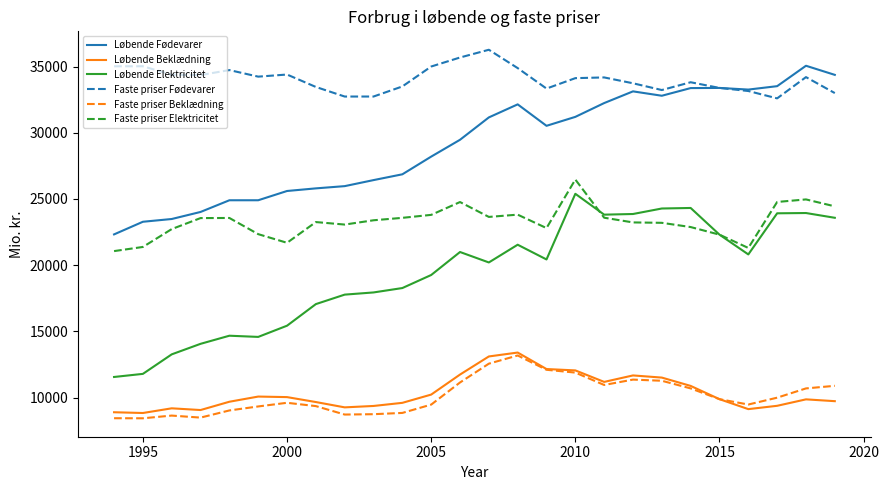

True or false: Løbende Elektricitet and Løbende Fødevarer cross at least once.

False